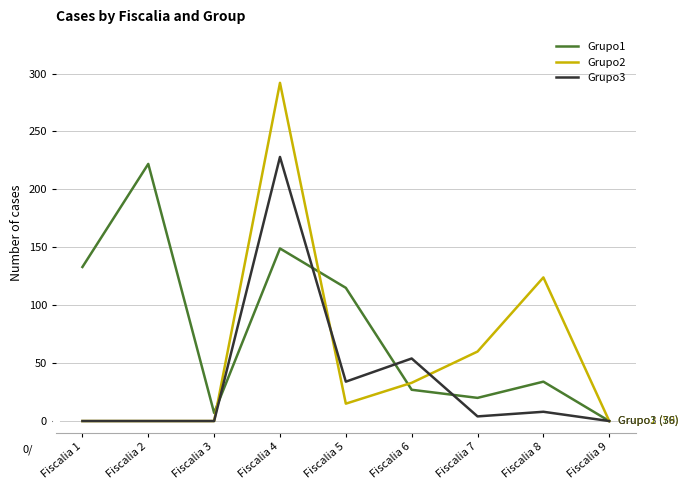

At which label does Grupo1 reach its peak?

Fiscalia 2